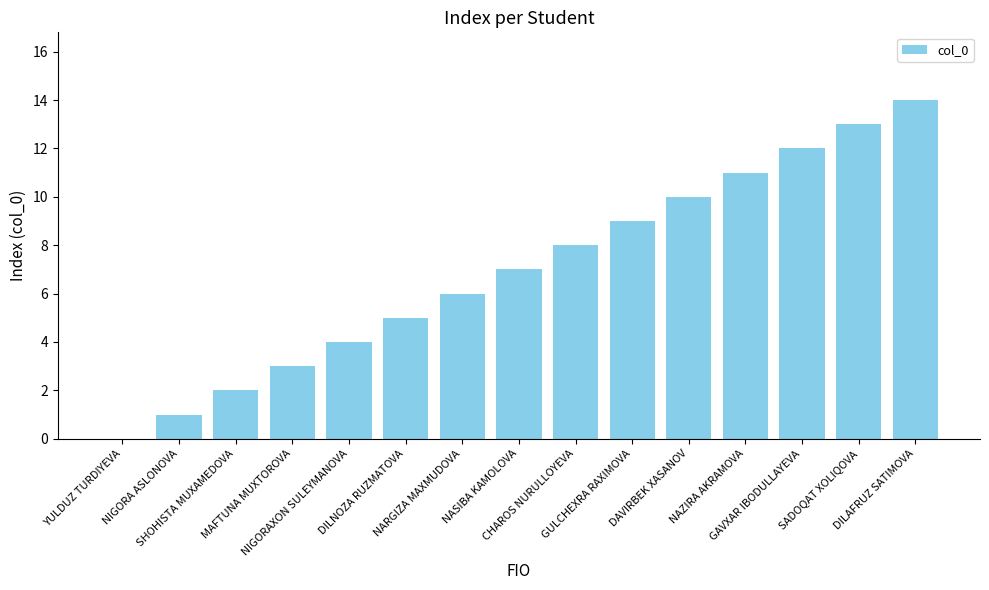

What is the maximum value shown in the chart?

14